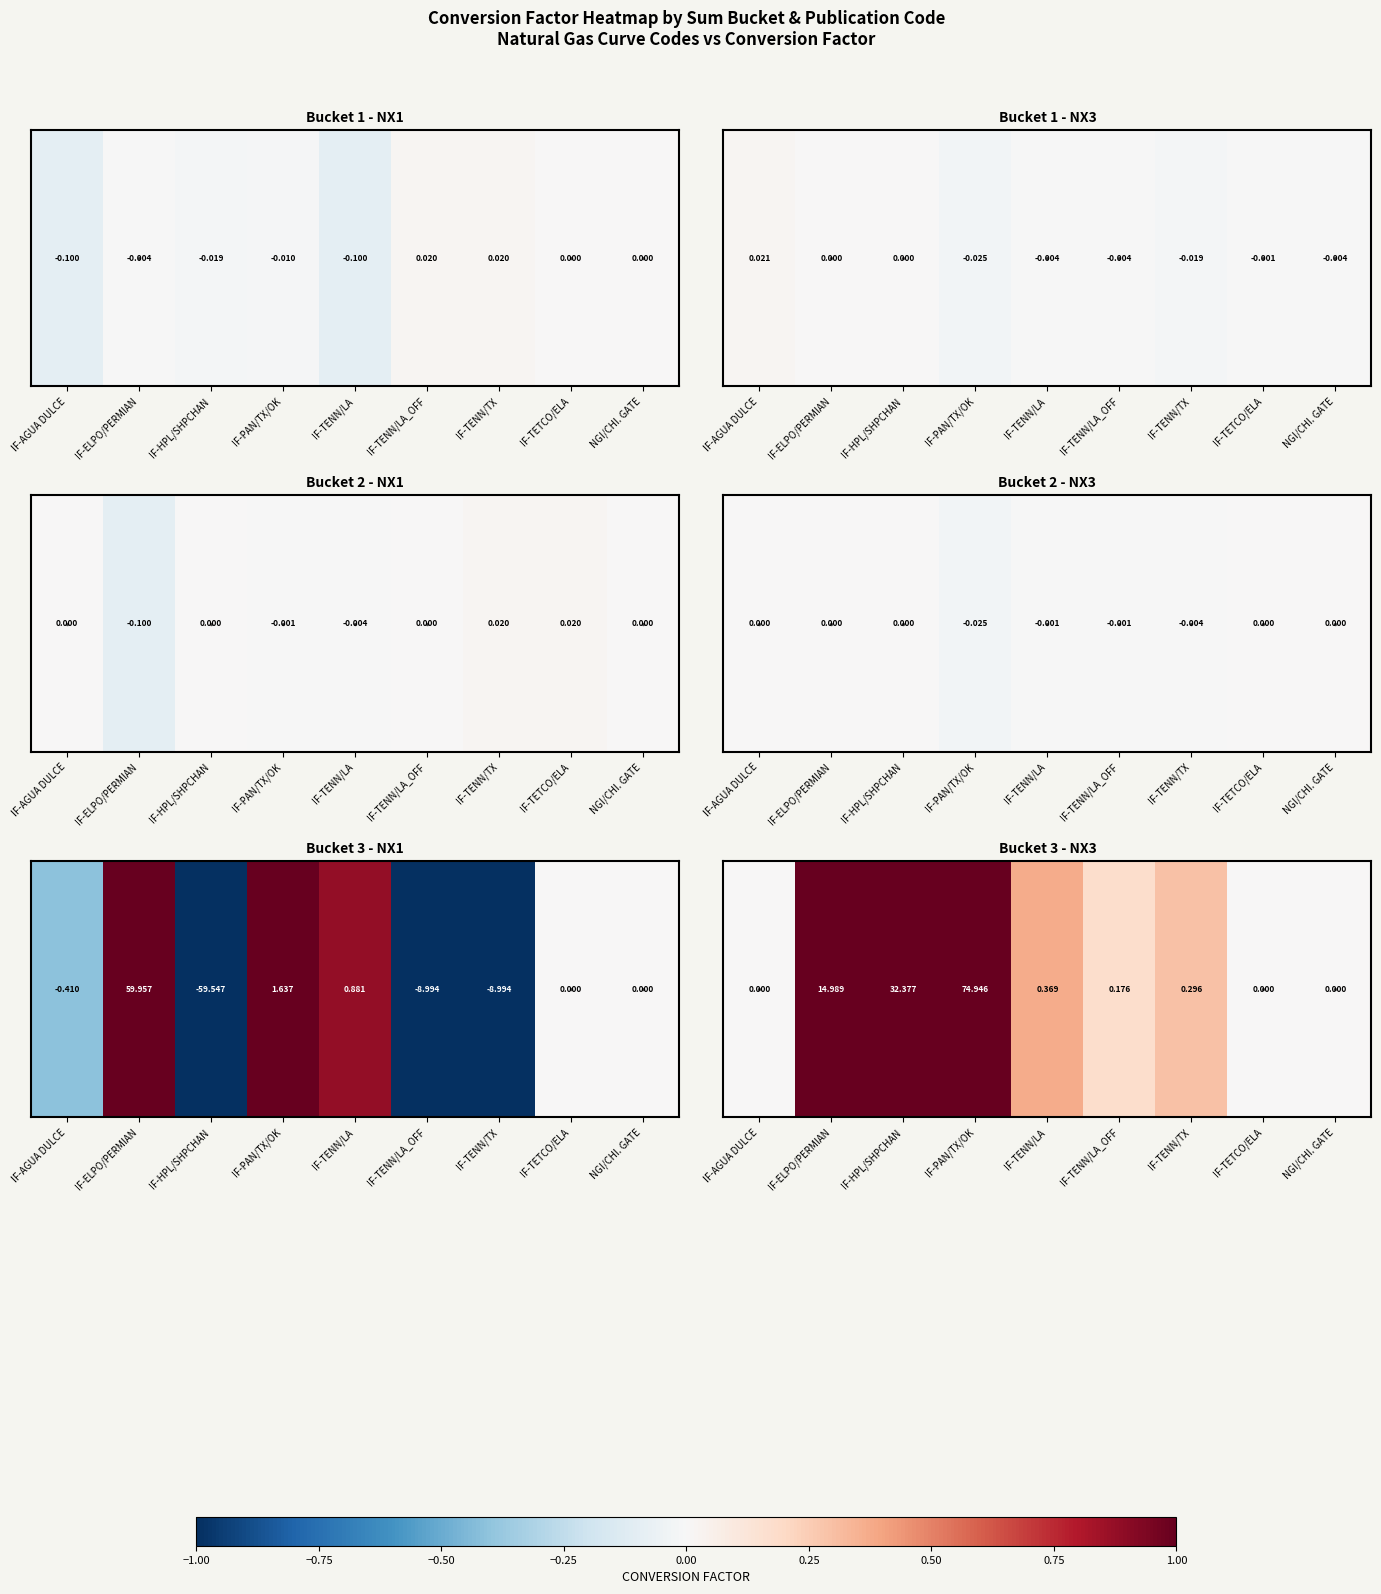

The value at NGI/CHI. GATE is 0.7. True or false?

False